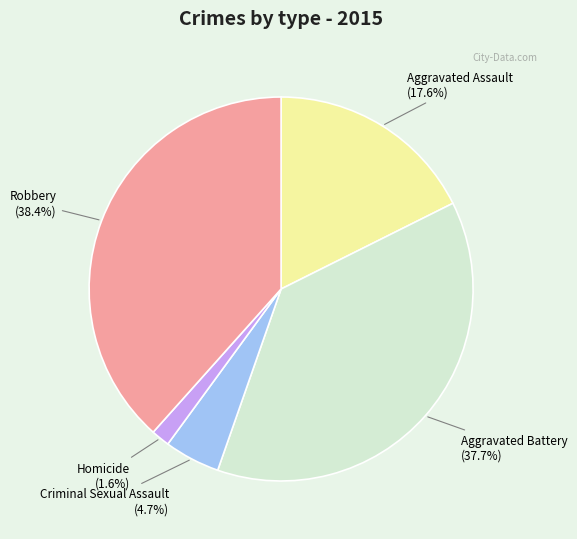

Is there any slice that represents more than half of the pie?

No